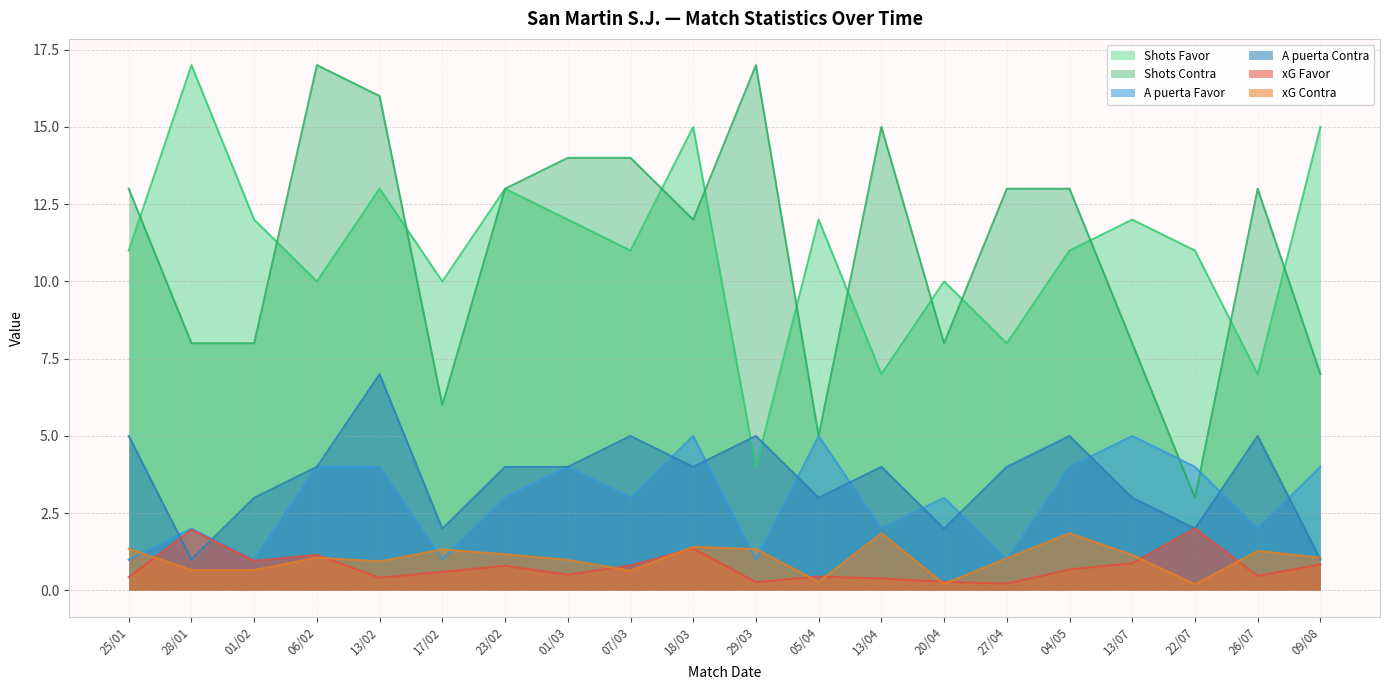

What is the label of the 20th point from the right?

25/01